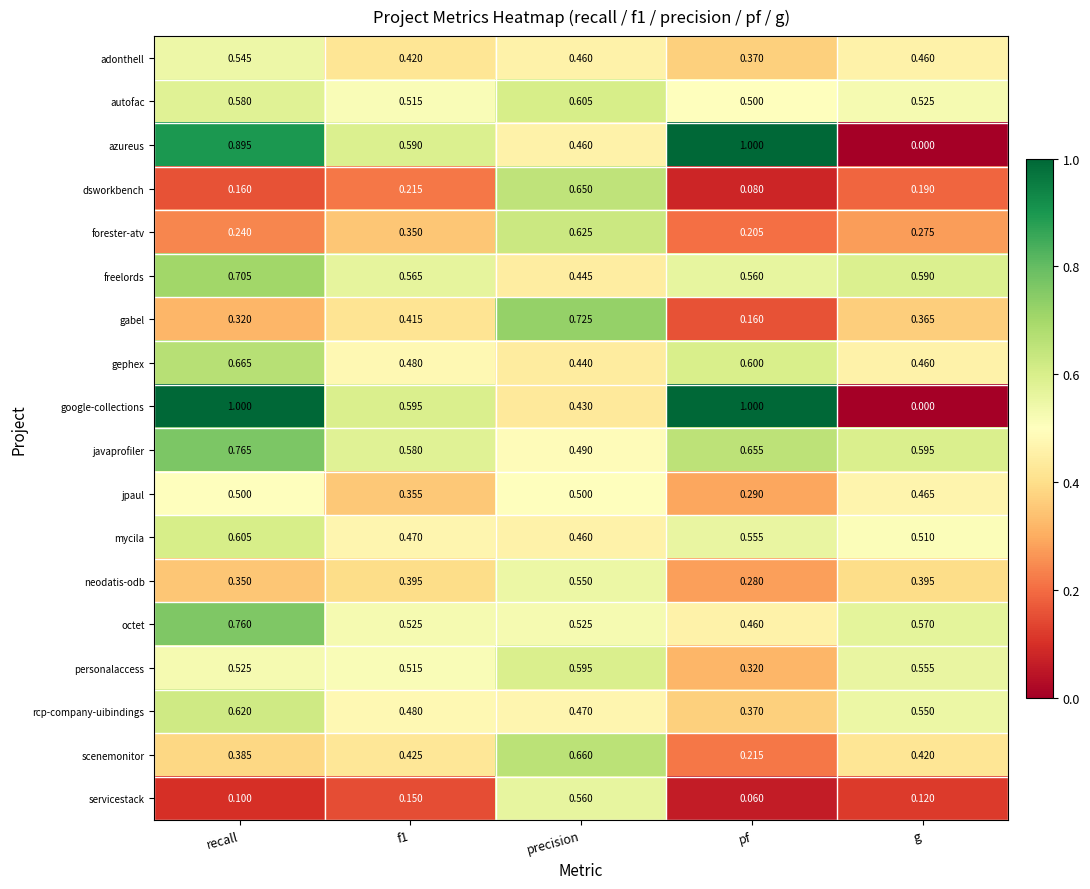

At which label does azureus reach its peak?

pf